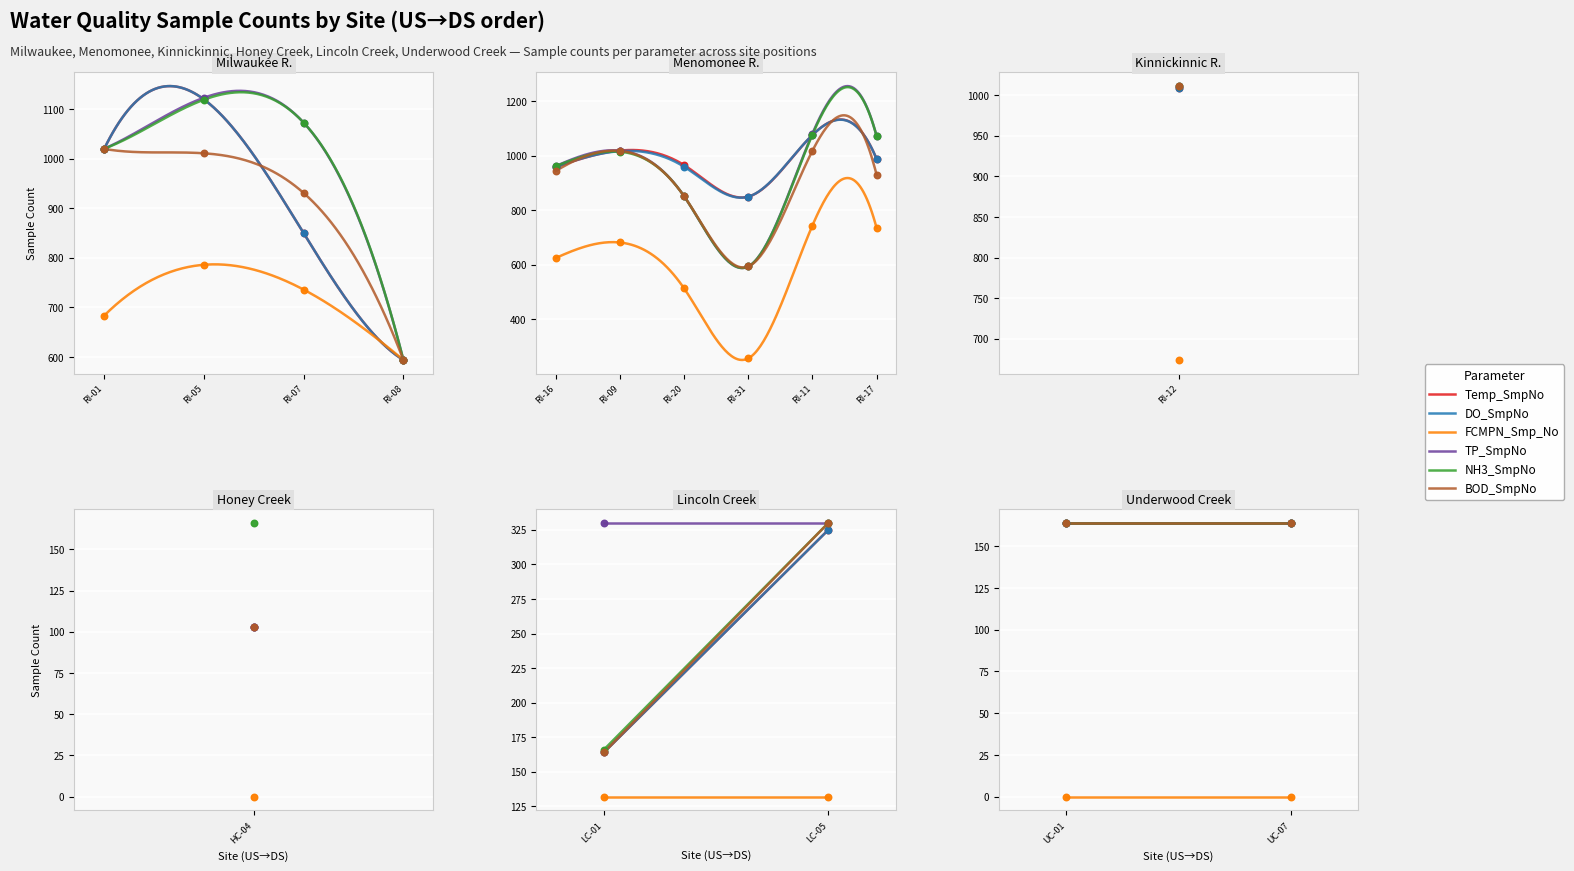

What are all the series names shown in the legend?

Temp_SmpNo, DO_SmpNo, FCMPN_Smp_No, TP_SmpNo, NH3_SmpNo, BOD_SmpNo